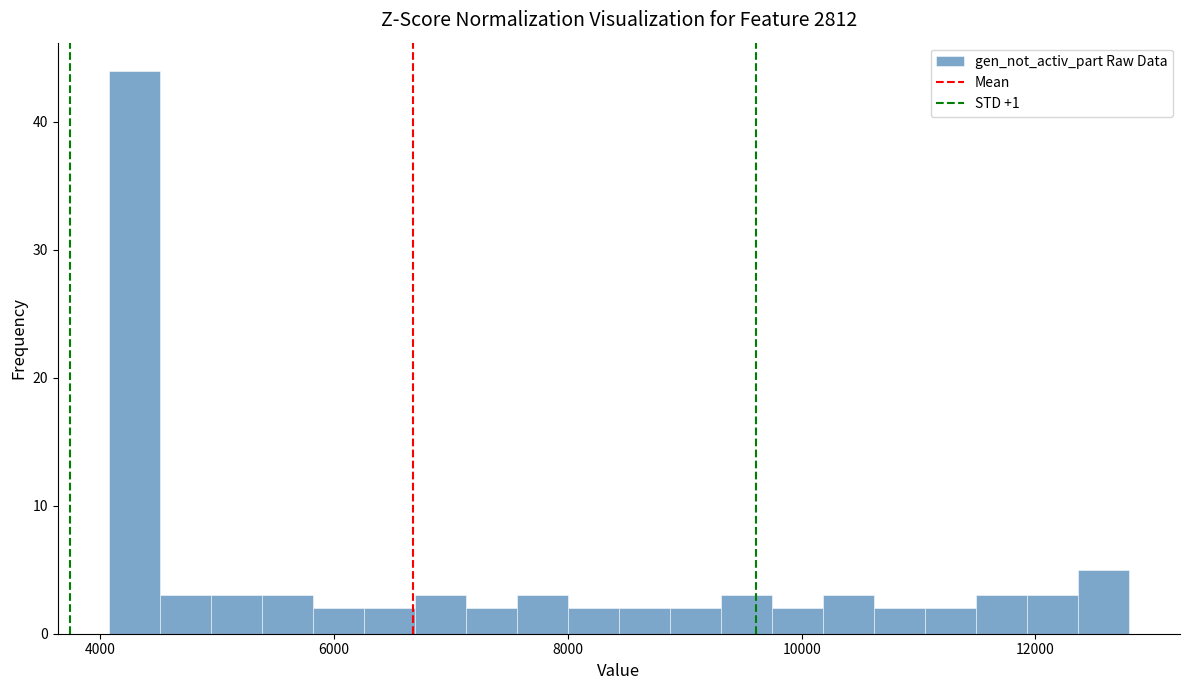

Read against the x-axis, roughly where is the centre of the tallest bar?

4200